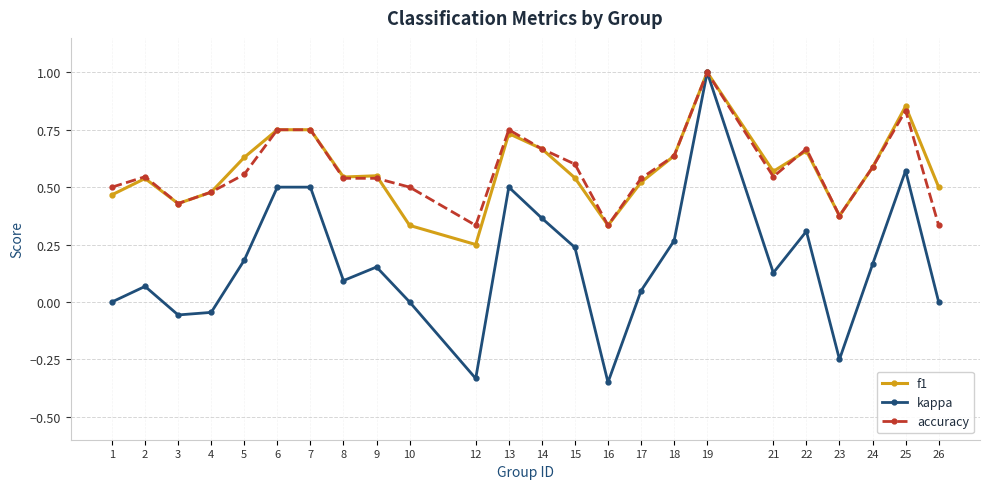

The value of f1 at 21 is 0.8. True or false?

False